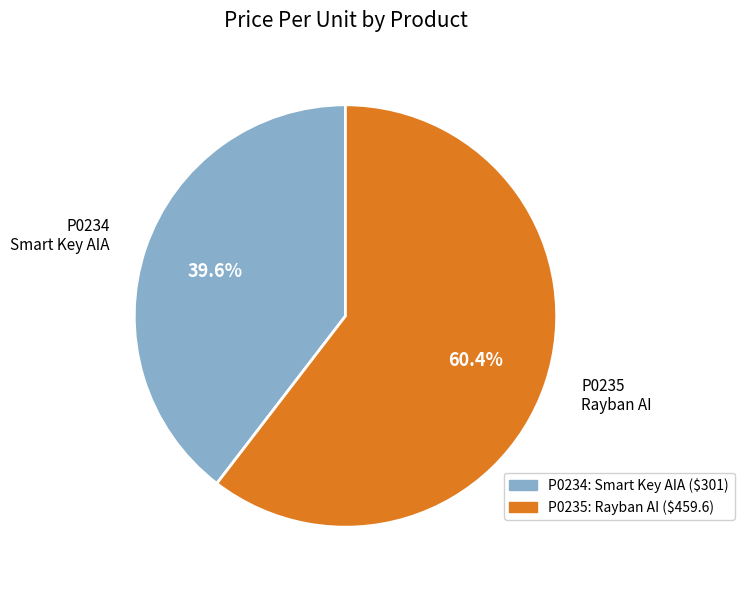

Which slice is the largest?

P0235